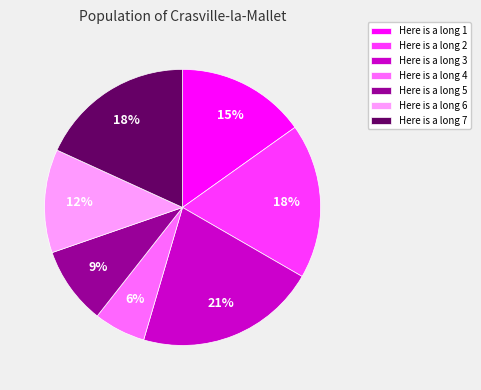

Does any single category account for the majority?

No